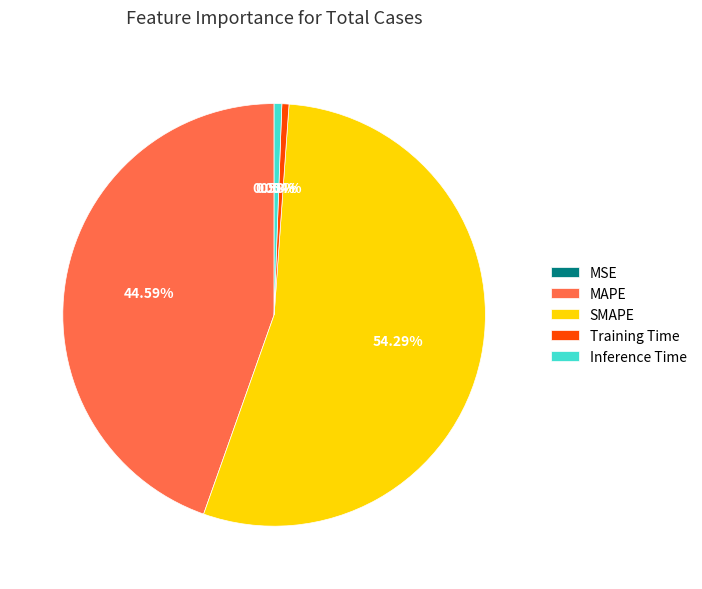

Does SMAPE represent more than half of the total?

Yes